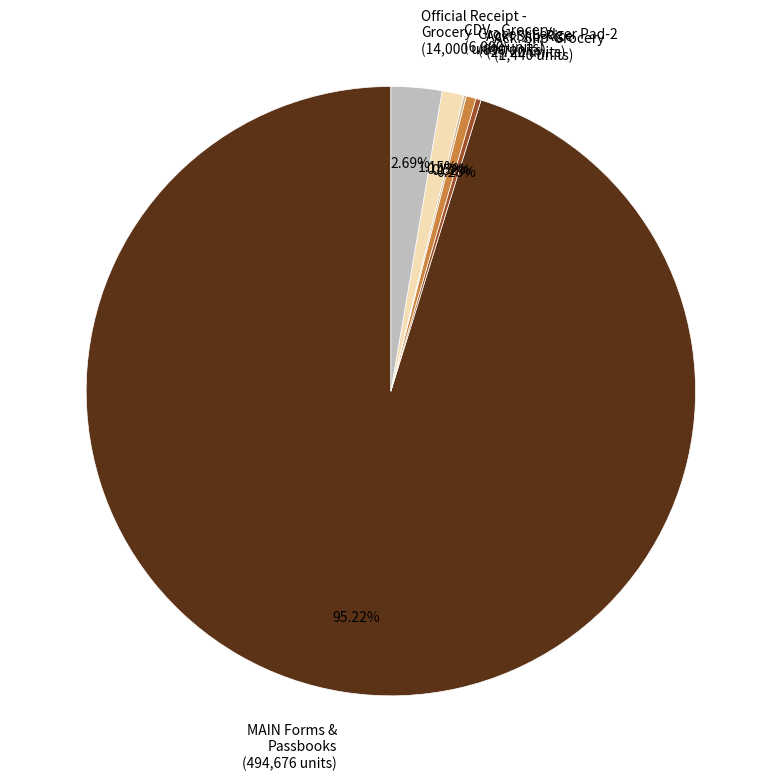

Which slice represents more than half of the pie?

MAIN Forms & Passbooks (494,676 units)